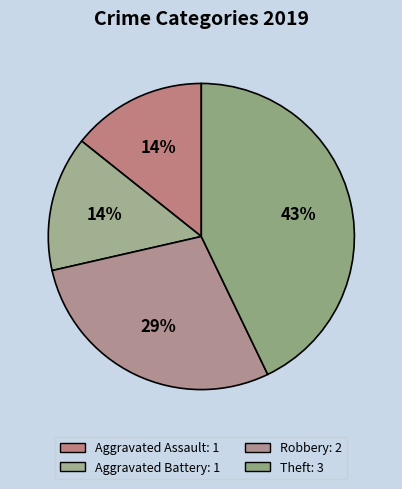

Does Aggravated Assault represent more than half of the total?

No